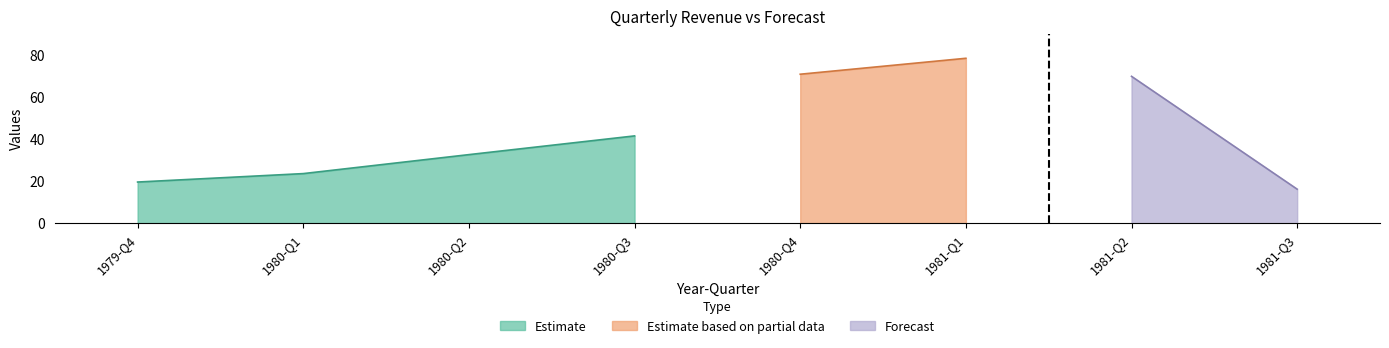

True or false: Error^2 has a value of 3.3 at 1979-Q4.

False